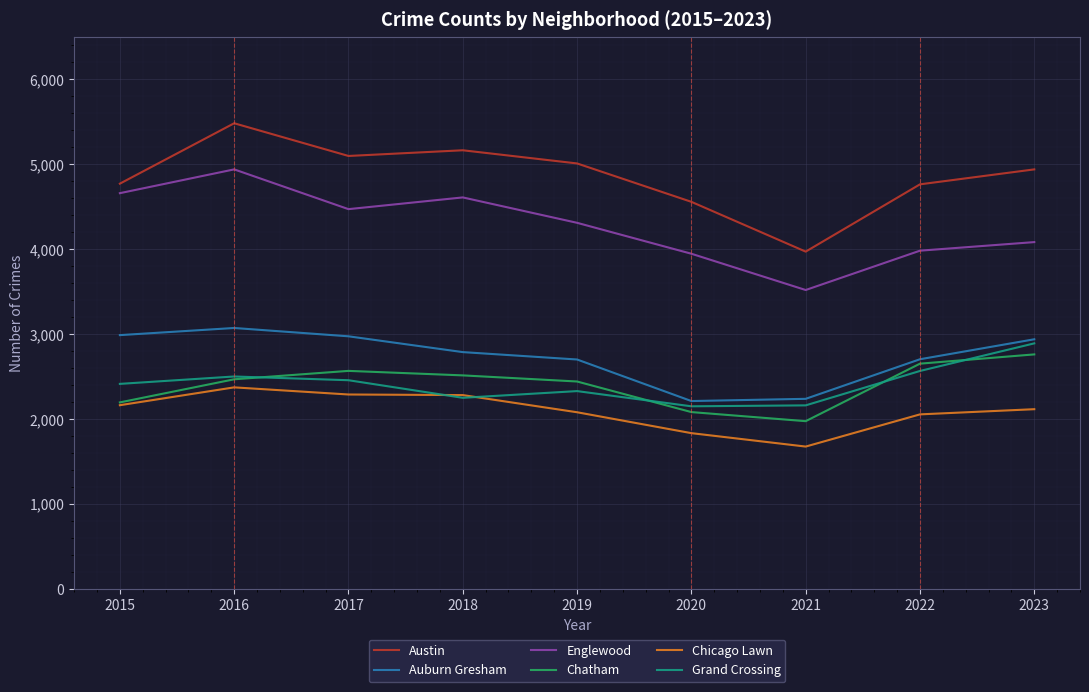

The Chicago Lawn series shows 799 at 2022. True or false?

False